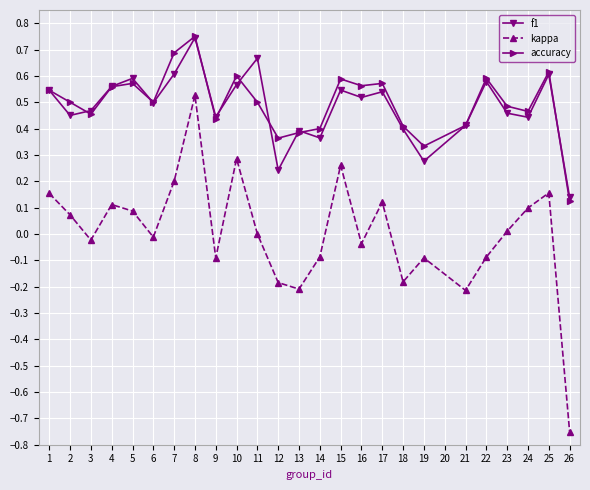

True or false: kappa has more than 2 points higher than both neighbors.

True